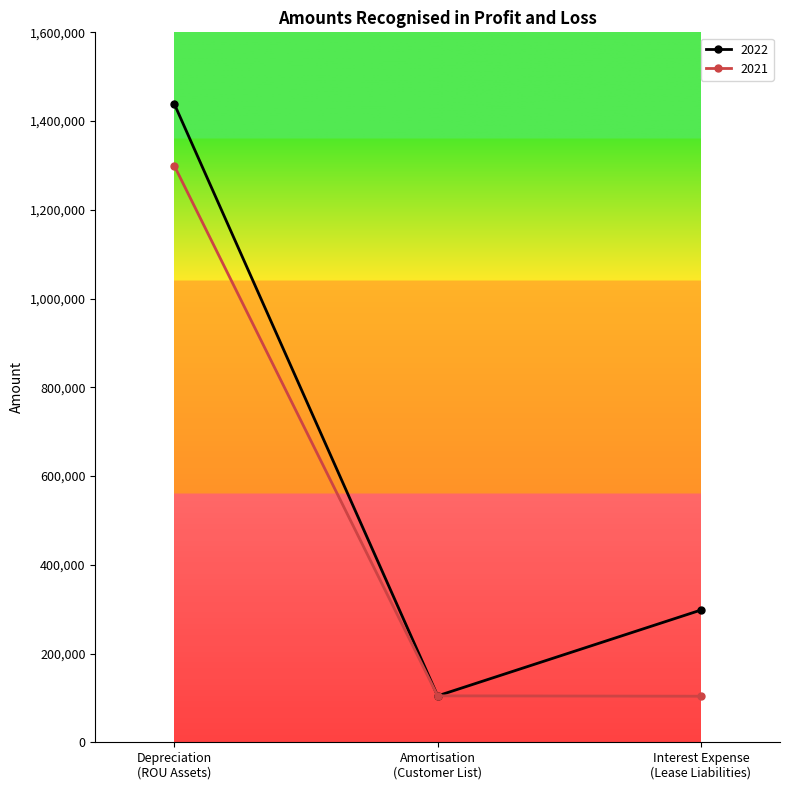

What is the greatest value displayed?

1438699